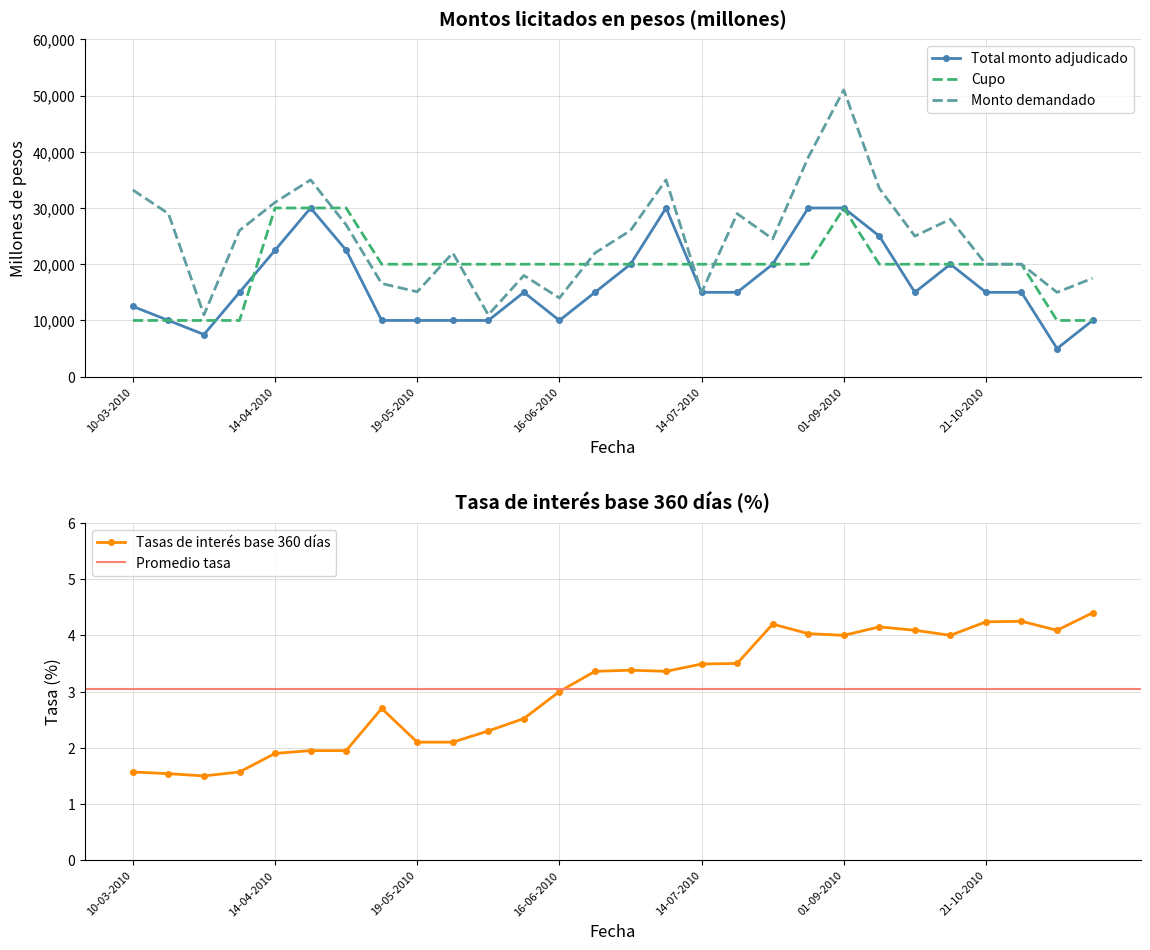

Rank the series by their average value, from highest to lowest.

Monto demandado, Cupo, Total monto adjudicado